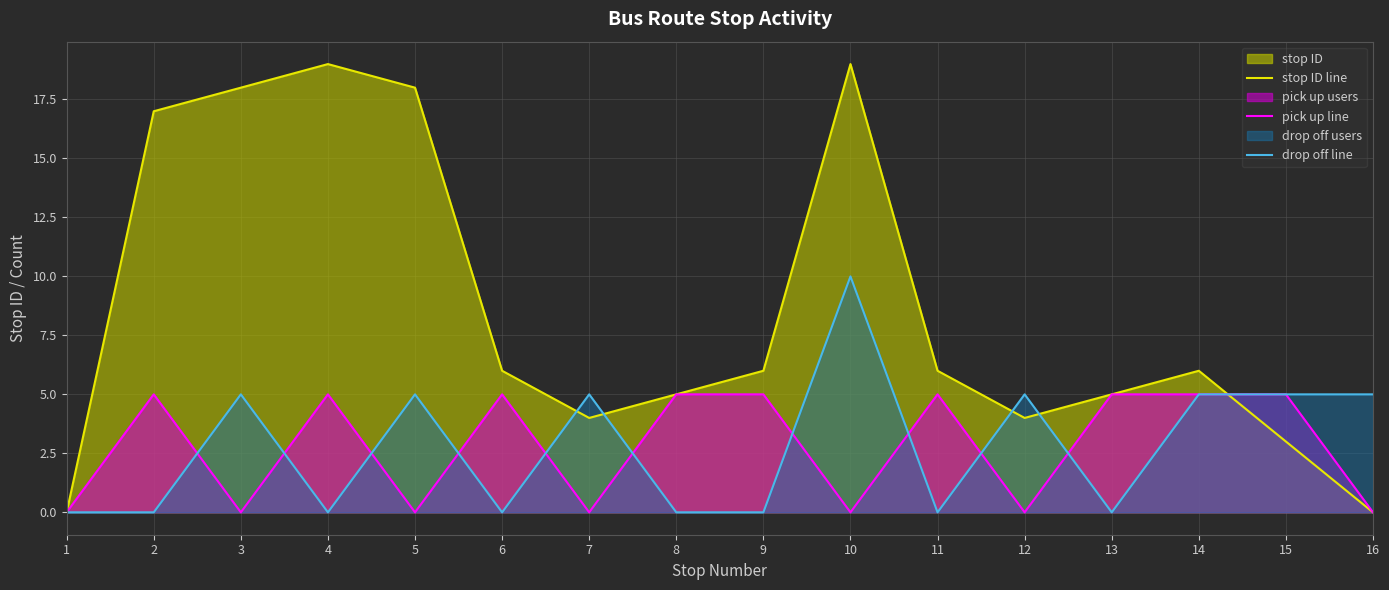

Which series has the largest total across all categories?

stop ID line